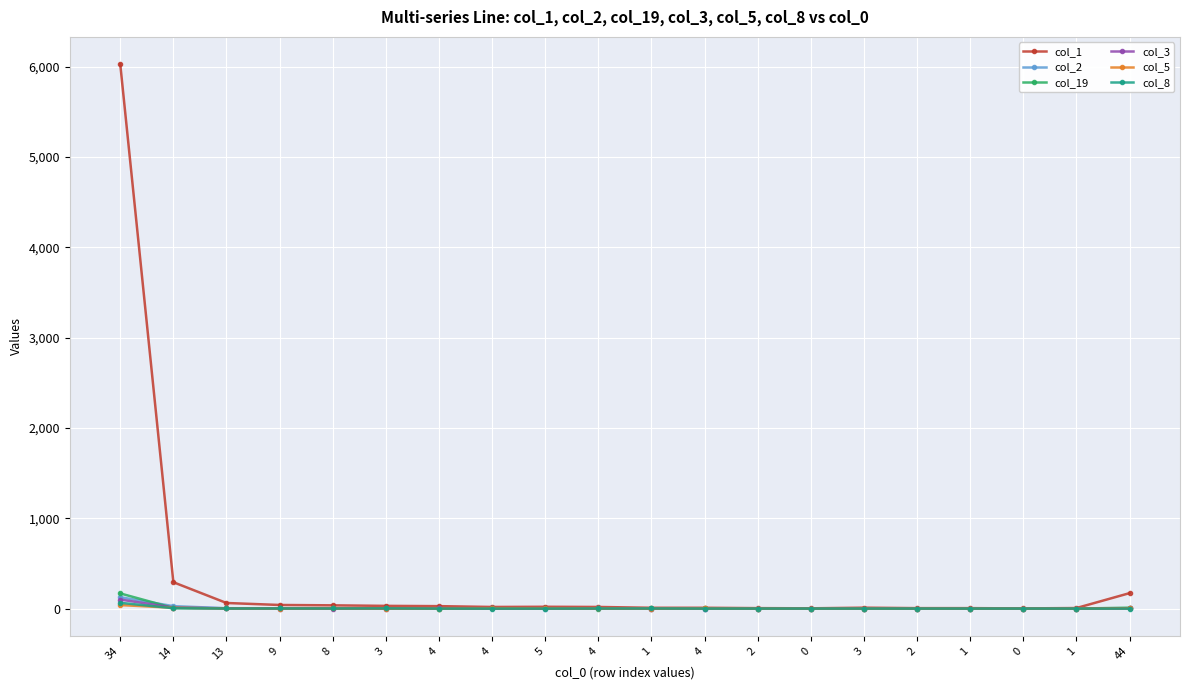

What value does the col_5 series have at 44?

3